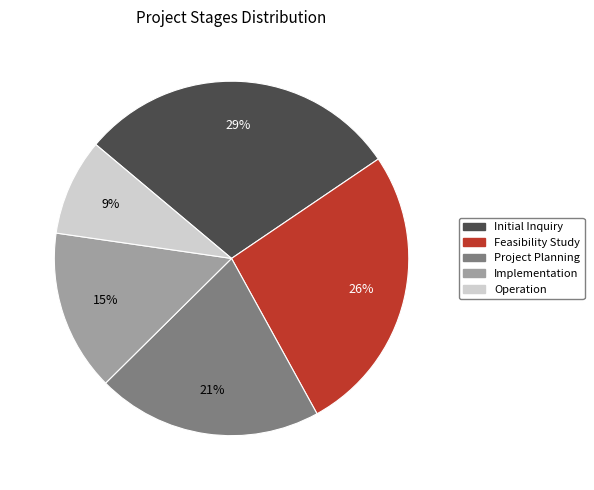

How many slices are in this pie chart?

5